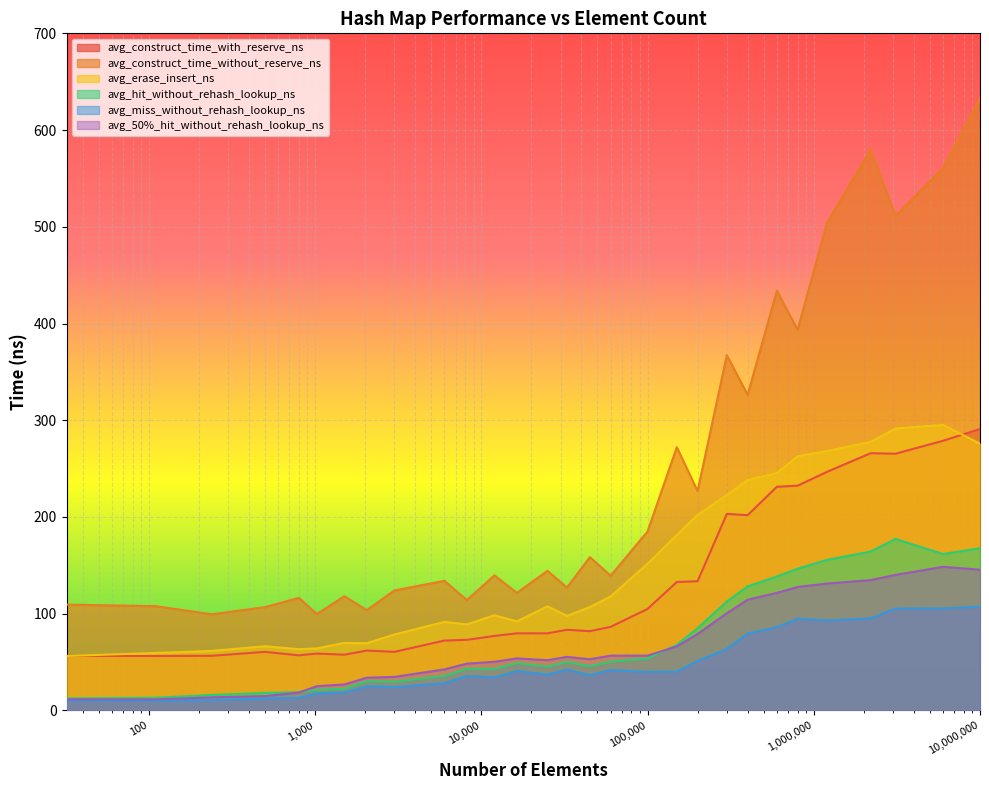

How many data points in avg_construct_time_with_reserve_ns are less than 81?

14